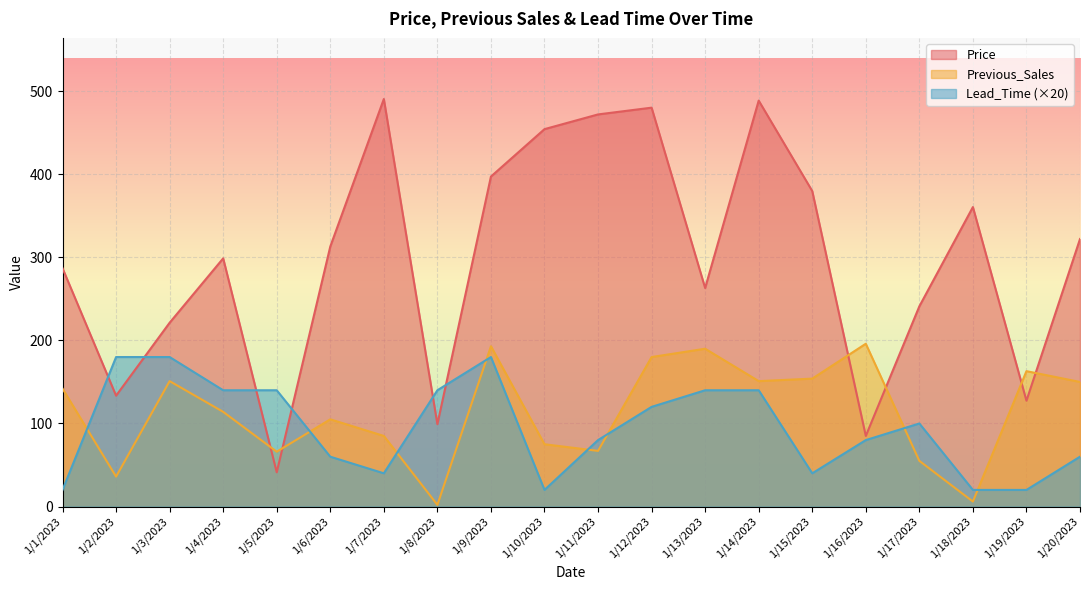

Reading left to right, list all the values displayed in this chart.

Price: 1/1/2023=286.9	1/2/2023=133.5	1/3/2023=221.3	1/4/2023=298.8	1/5/2023=41.2	1/6/2023=313.1	1/7/2023=490.7	1/8/2023=99.1	1/9/2023=397.3	1/10/2023=454.4	1/11/2023=472.1	1/12/2023=480.3	1/13/2023=263.1	1/14/2023=488.8	1/15/2023=379.9	1/16/2023=85.0	1/17/2023=241.1	1/18/2023=360.6	1/19/2023=127.4	1/20/2023=322.1
Previous_Sales: 1/1/2023=142.0	1/2/2023=36.0	1/3/2023=151.0	1/4/2023=114.0	1/5/2023=66.0	1/6/2023=105.0	1/7/2023=85.0	1/8/2023=2.0	1/9/2023=193.0	1/10/2023=75.0	1/11/2023=67.0	1/12/2023=180.0	1/13/2023=190.0	1/14/2023=151.0	1/15/2023=154.0	1/16/2023=196.0	1/17/2023=55.0	1/18/2023=6.0	1/19/2023=163.0	1/20/2023=150.0
Lead_Time: 1/1/2023=20.0	1/2/2023=180.0	1/3/2023=180.0	1/4/2023=140.0	1/5/2023=140.0	1/6/2023=60.0	1/7/2023=40.0	1/8/2023=140.0	1/9/2023=180.0	1/10/2023=20.0	1/11/2023=80.0	1/12/2023=120.0	1/13/2023=140.0	1/14/2023=140.0	1/15/2023=40.0	1/16/2023=80.0	1/17/2023=100.0	1/18/2023=20.0	1/19/2023=20.0	1/20/2023=60.0